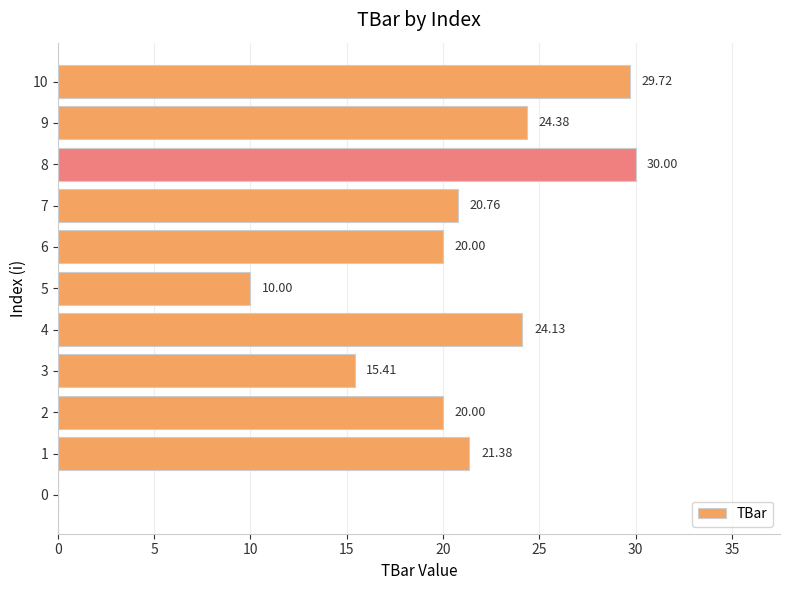

What is the difference between the values at 9 and 10?

5.3